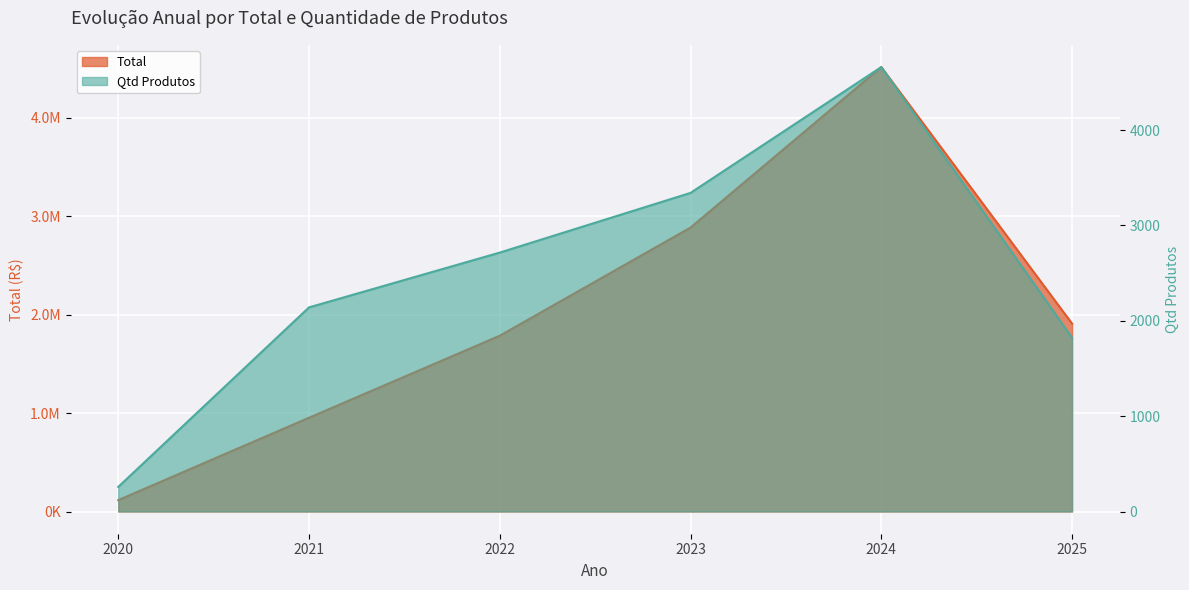

The Total series shows 2519884.4 at 2022. True or false?

False